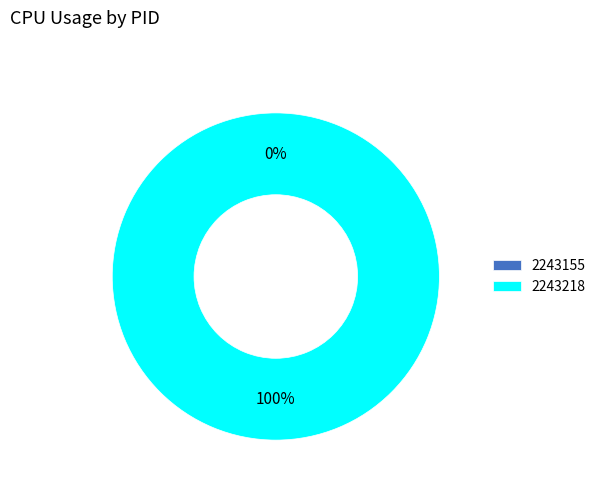

Which category has the biggest portion of the pie?

2243218